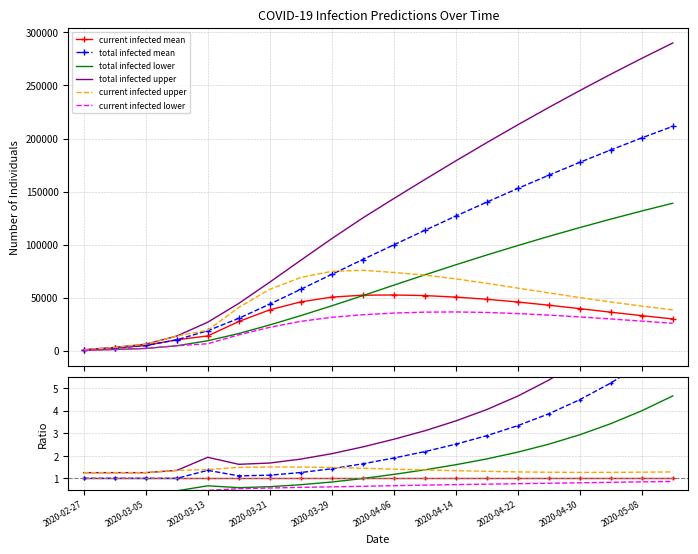

True or false: predicted_current_infected_lower and predicted_total_infected_mean cross at least once.

False